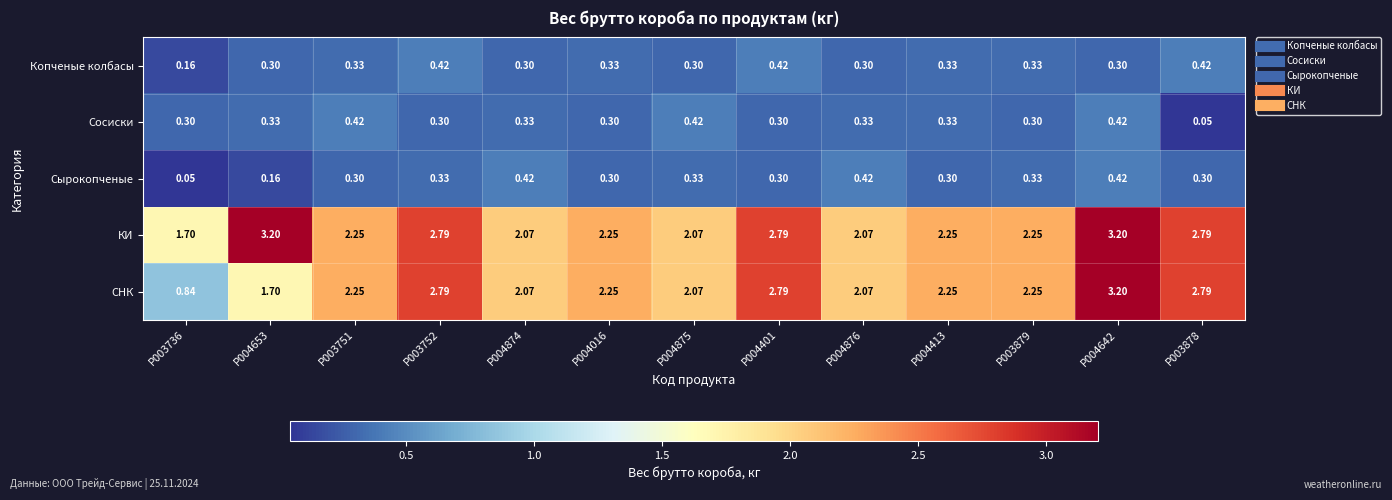

Which series has the largest total across all categories?

КИ